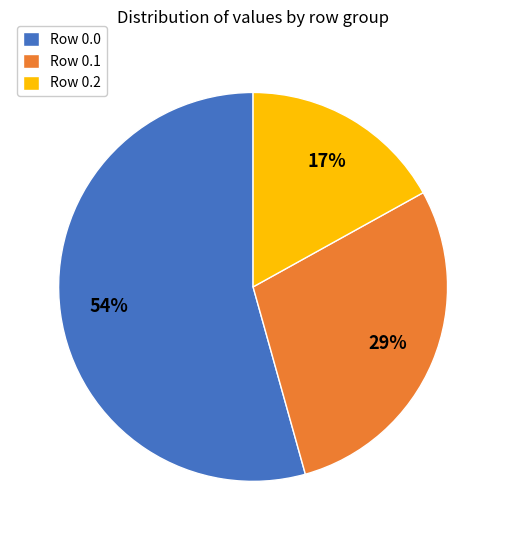

Approximately how many times larger is the value at Row 0.1 compared to Row 0.0?

0.5